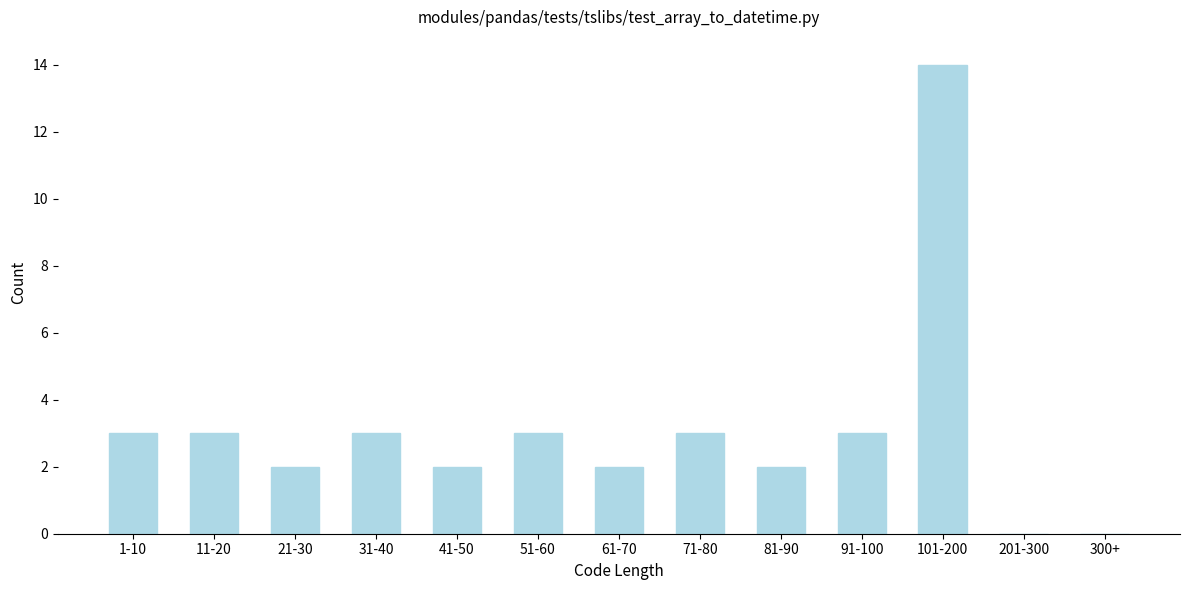

Reading left to right, list all the values displayed in this chart.

1-10=3	11-20=3	21-30=2	31-40=3	41-50=2	51-60=3	61-70=2	71-80=3	81-90=2	91-100=3	101-200=14	201-300=0	300+=0